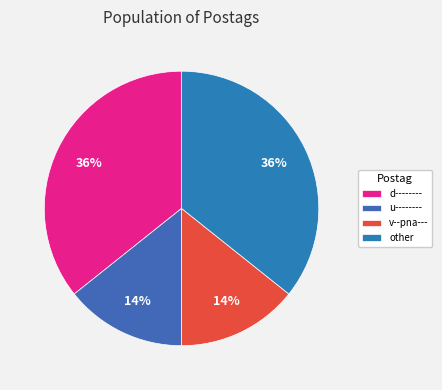

What percentage is the v--pna--- slice, to the nearest percent?

14%